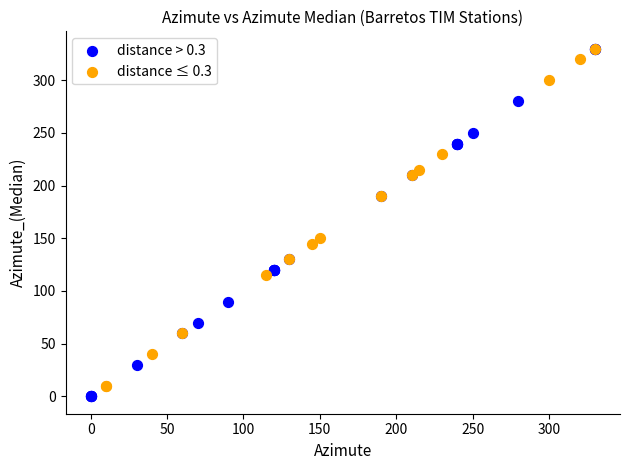

What are all the series names shown in the legend?

distance > 0.3, distance ≤ 0.3